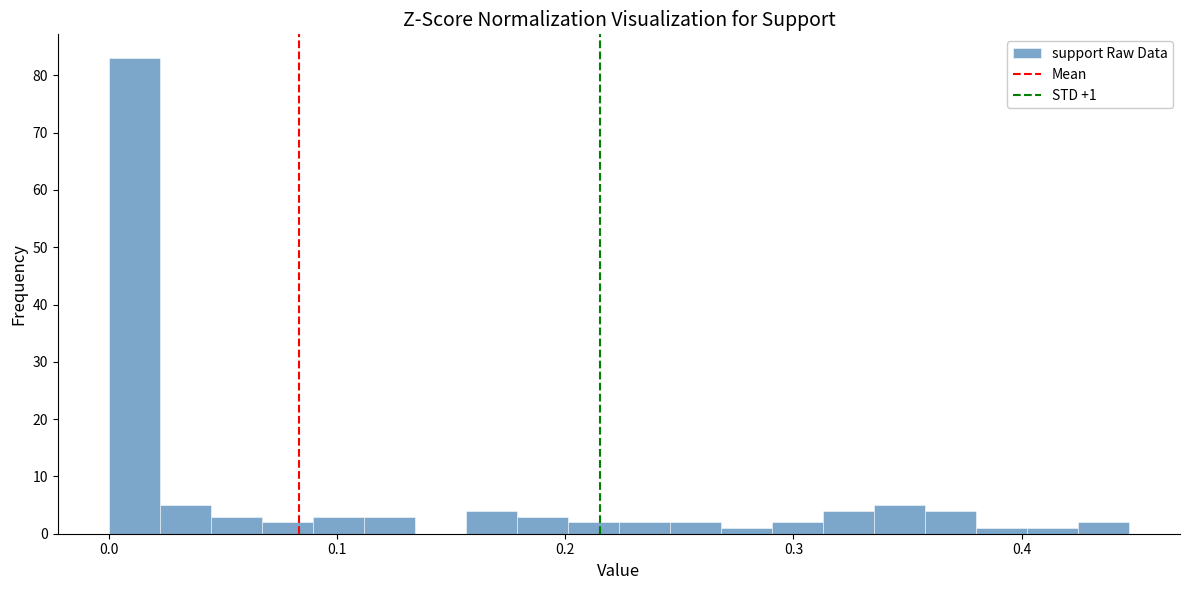

Around what value on the x-axis is the tallest bar? Give the approximate position of its centre, as read against the axis.

0.01